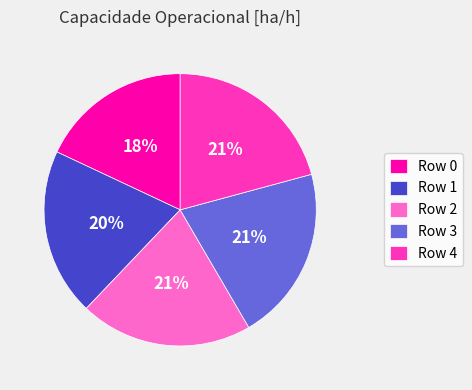

Is it true that Row 4 is 21% of the pie?

True